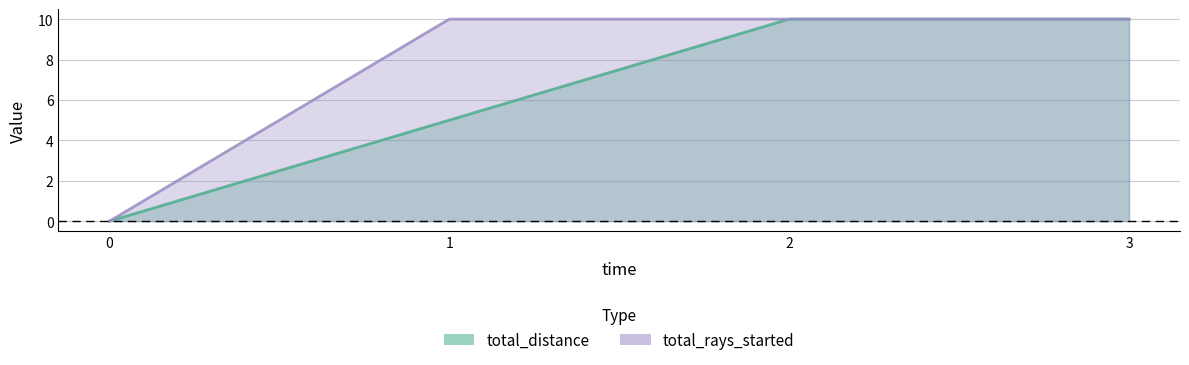

What are all the series names shown in the legend?

total_distance, total_rays_started